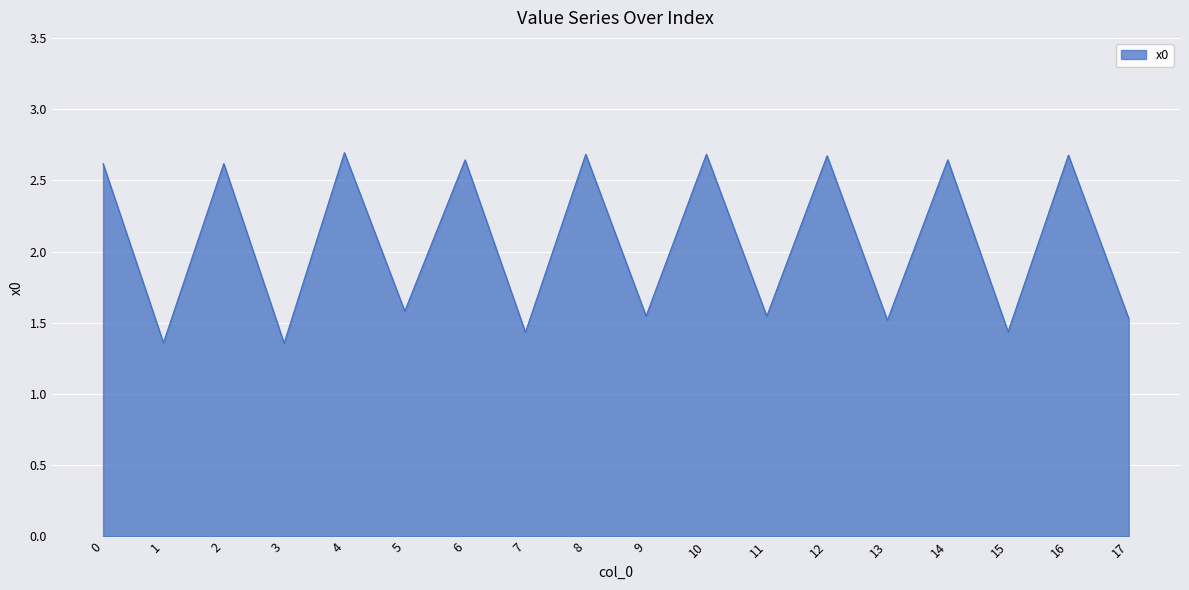

Is it true that the value at 10 is 3.9?

False